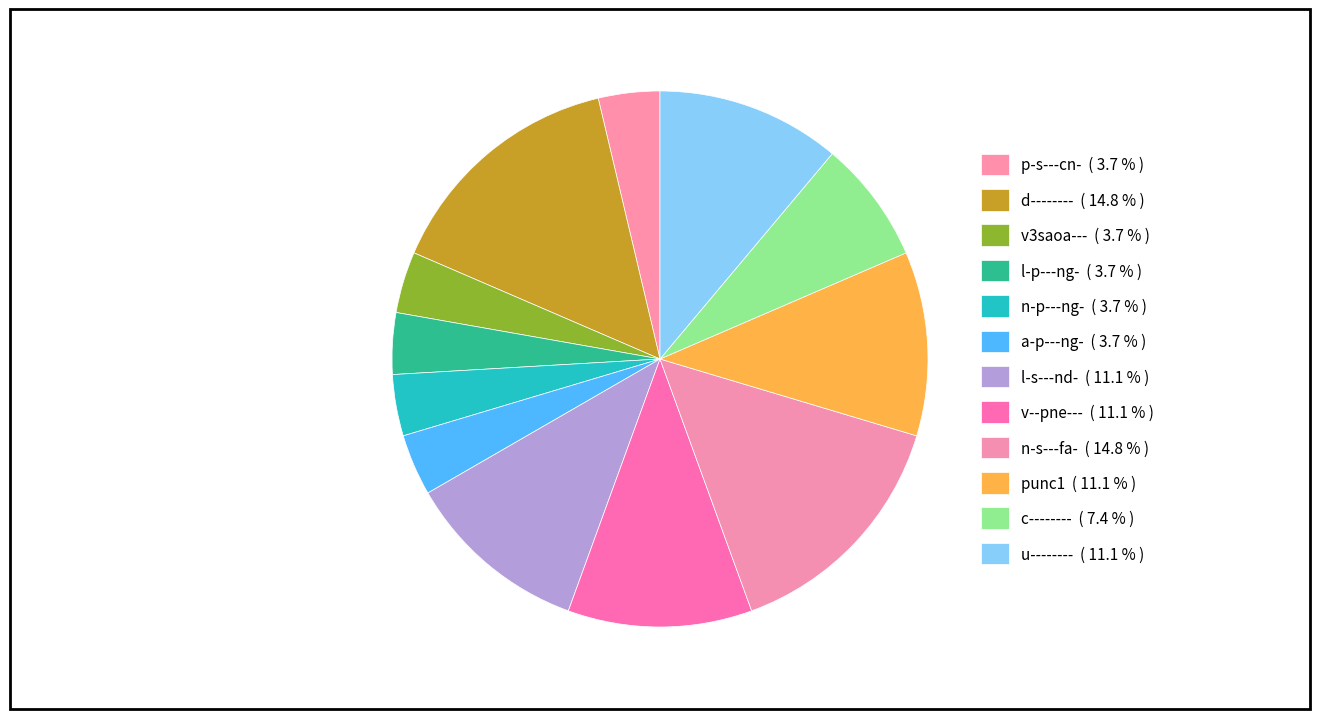

Do a-p---ng- and d-------- together represent more than half of the pie?

No